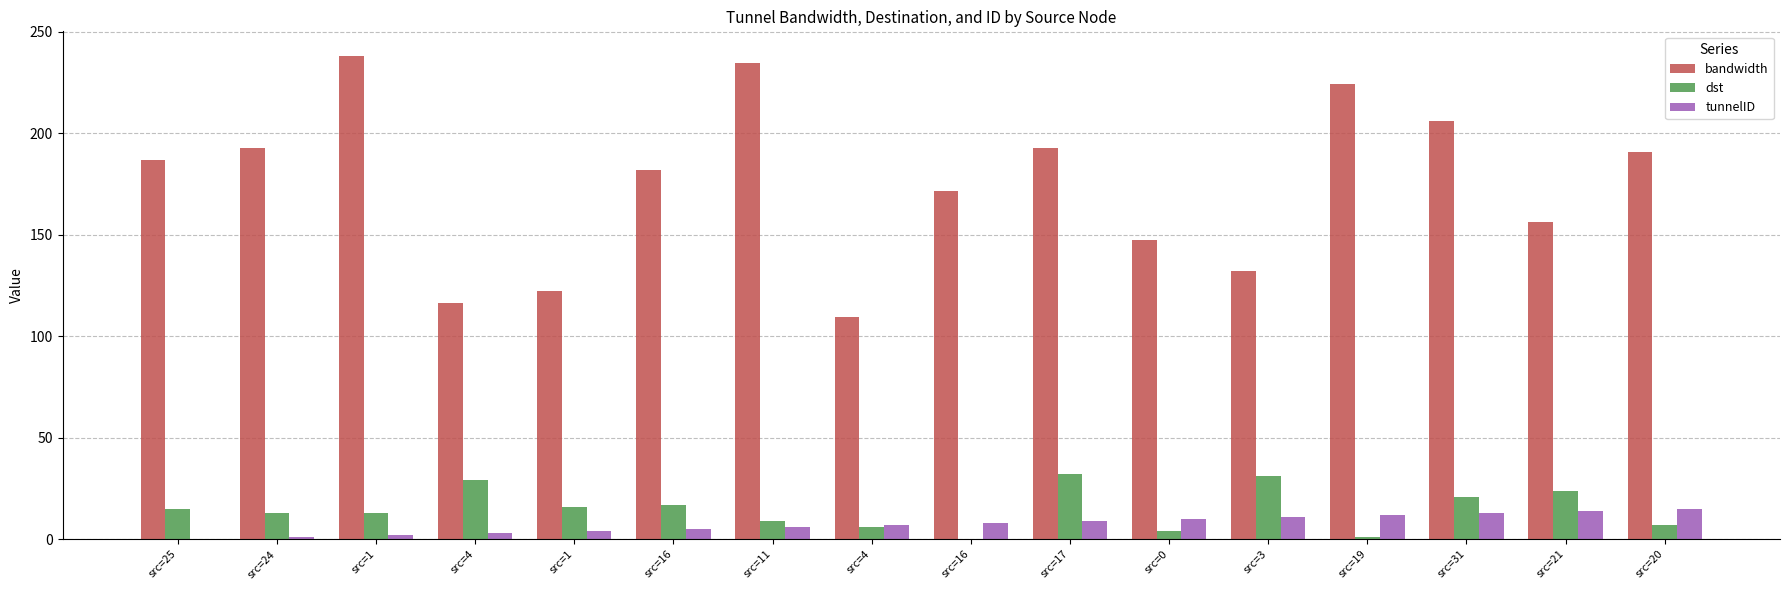

At which label does bandwidth reach its peak?

src=1